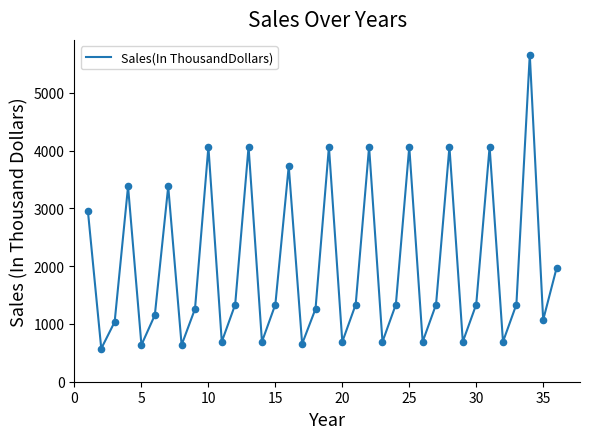

What is the greatest value displayed?

5664